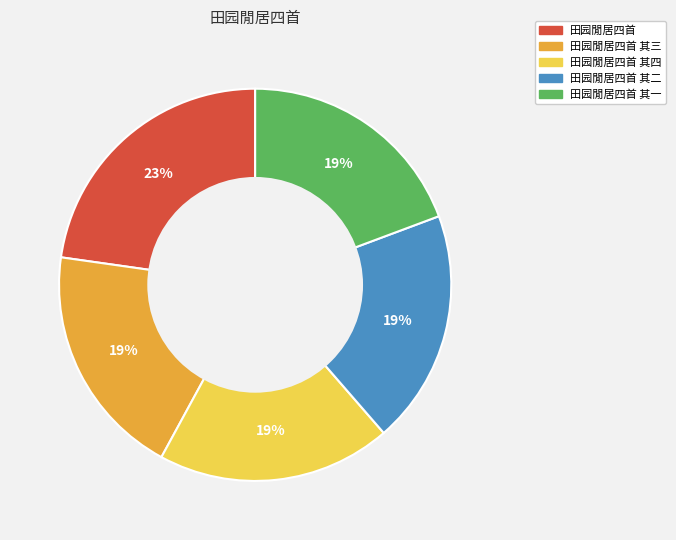

Which has a higher value, 田园閒居四首 其三 or 田园閒居四首?

田园閒居四首